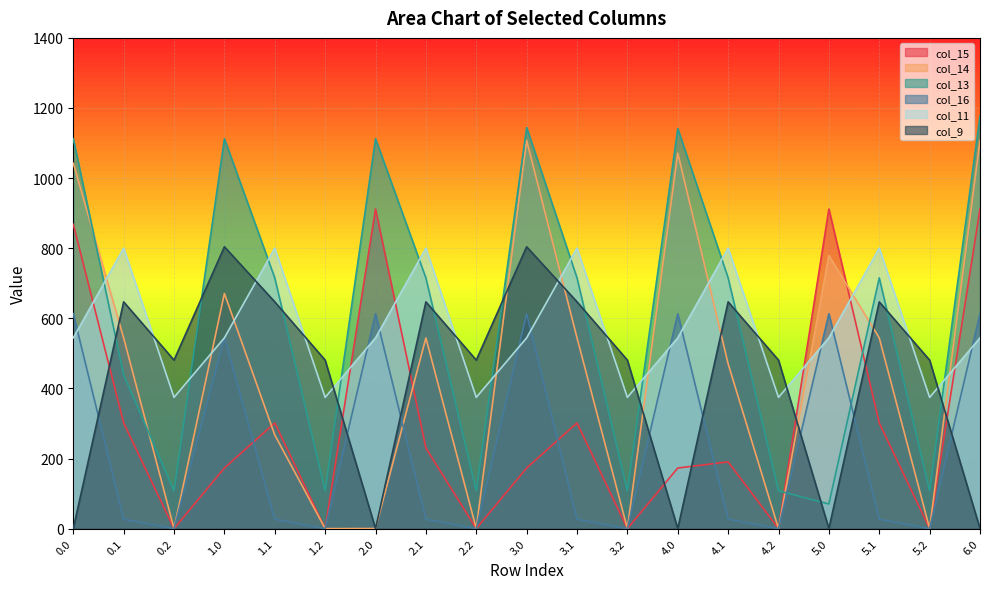

Rank the series at 1.2 from highest to lowest value.

col_9, col_11, col_13, col_15, col_14, col_16